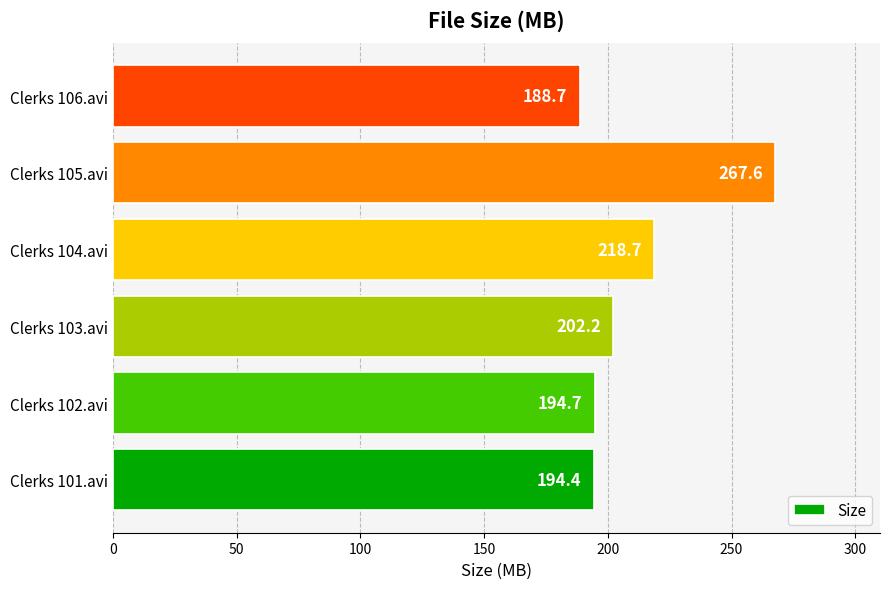

Rank the categories by value from highest to lowest.

Clerks 105.avi, Clerks 104.avi, Clerks 103.avi, Clerks 102.avi, Clerks 101.avi, Clerks 106.avi